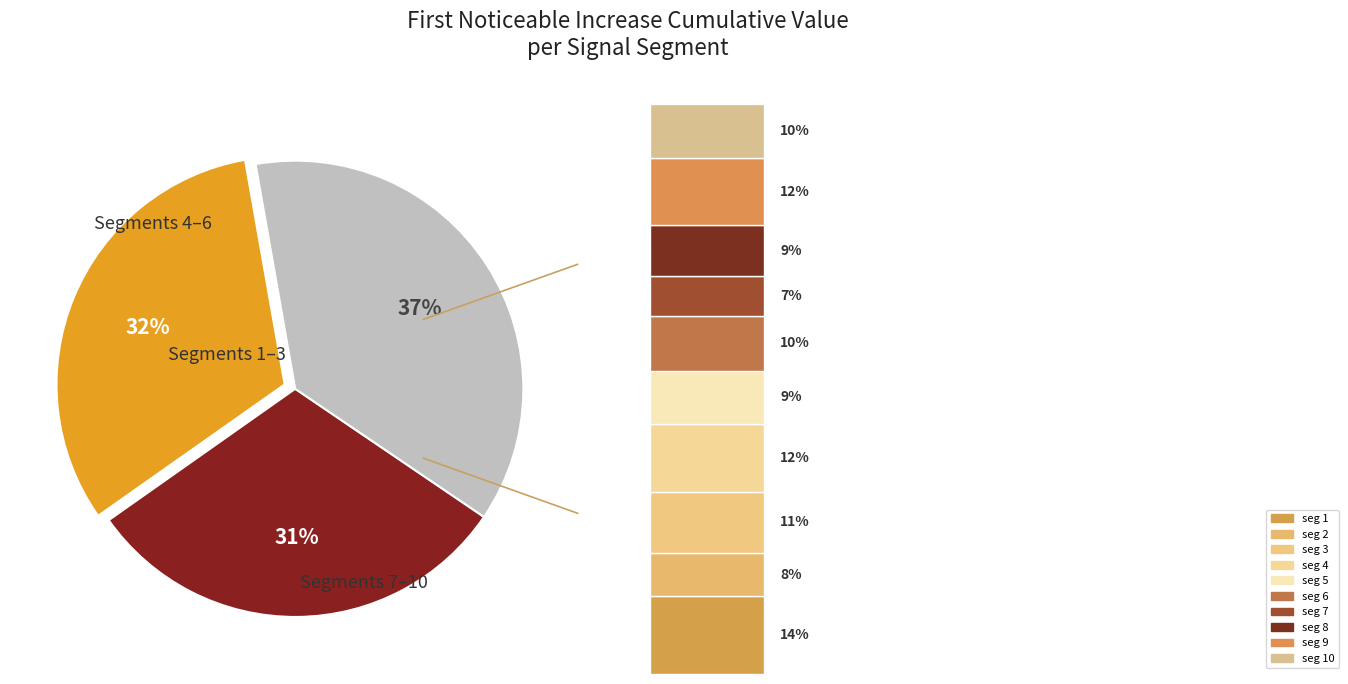

To the nearest percent, what percentage of the pie is signal segment 4?

12%